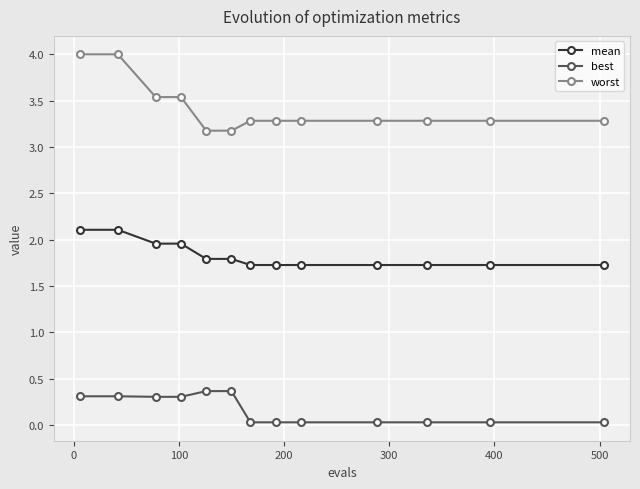

True or false: mean and worst intersect in this chart.

False